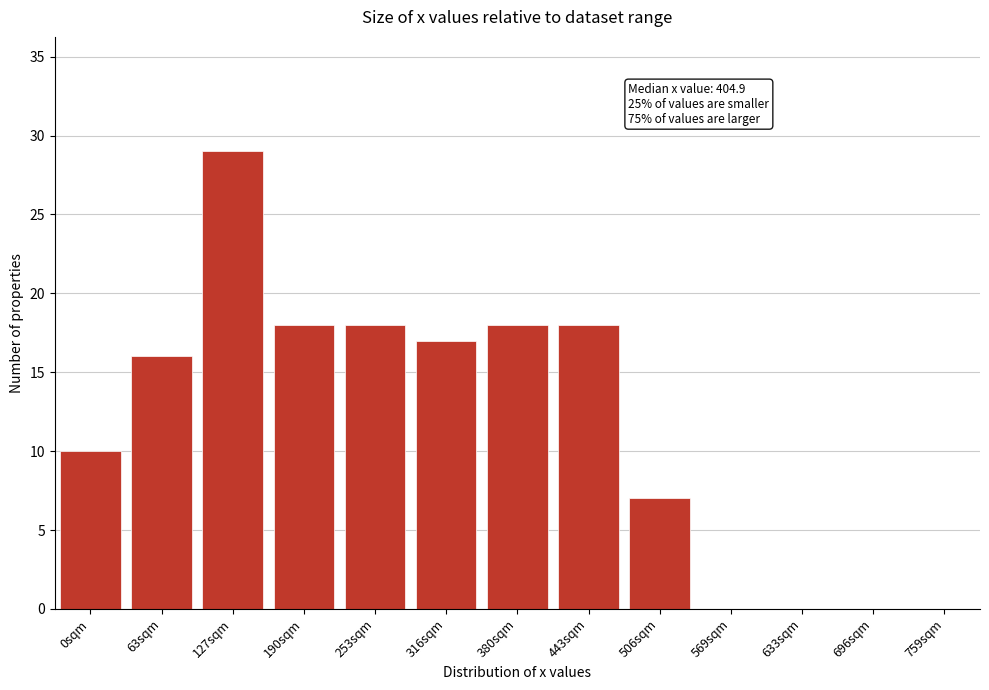

Reading right to left, extract all data points from this chart.

759sqm=0	696sqm=0	633sqm=0	569sqm=0	506sqm=7	443sqm=18	380sqm=18	316sqm=17	253sqm=18	190sqm=18	127sqm=29	63sqm=16	0sqm=10